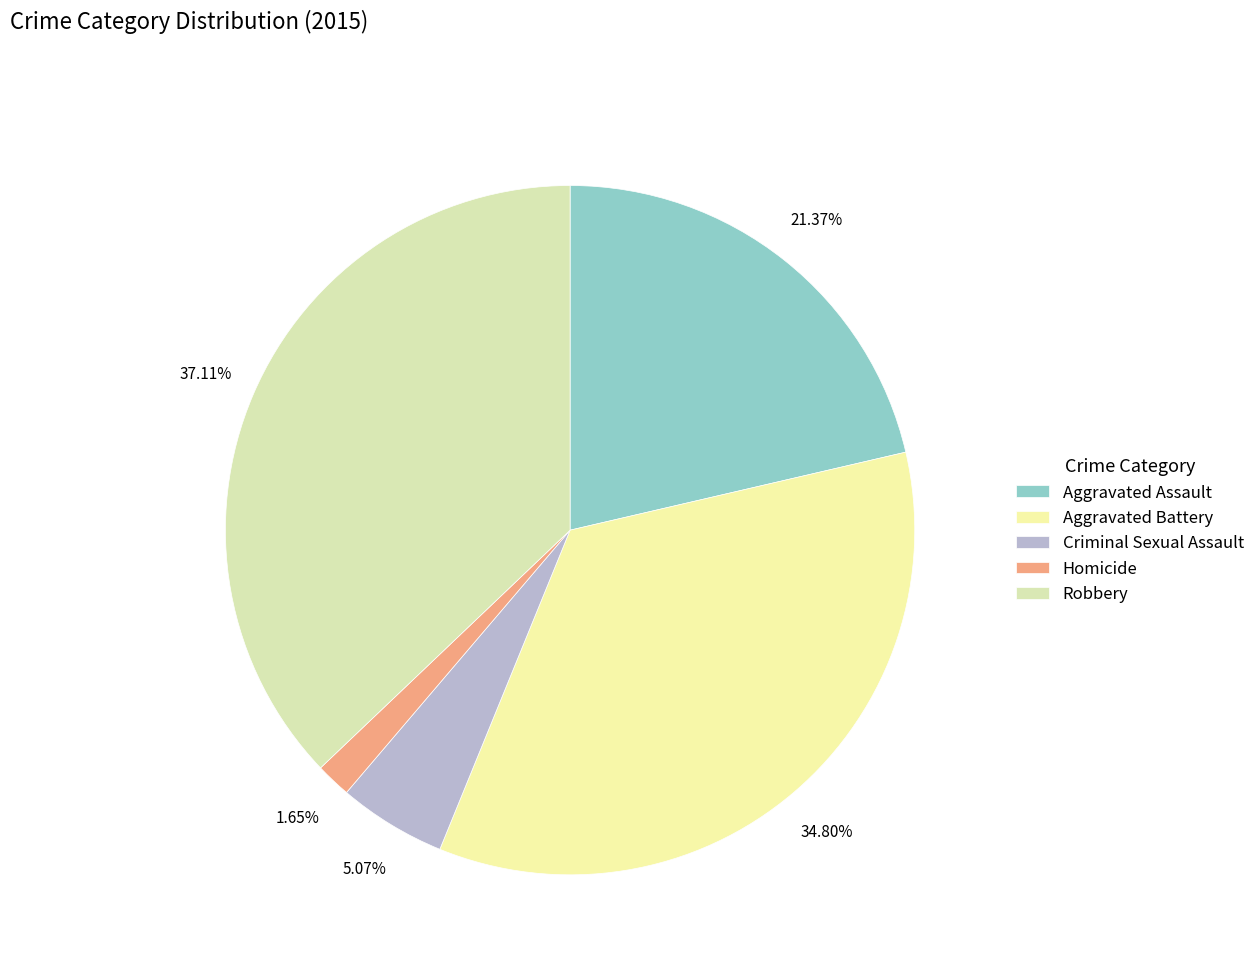

Count the number of slices in the pie.

5